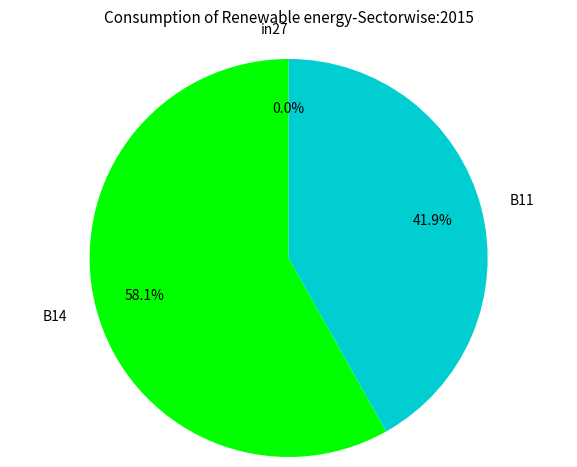

How many slices are in this pie chart?

3